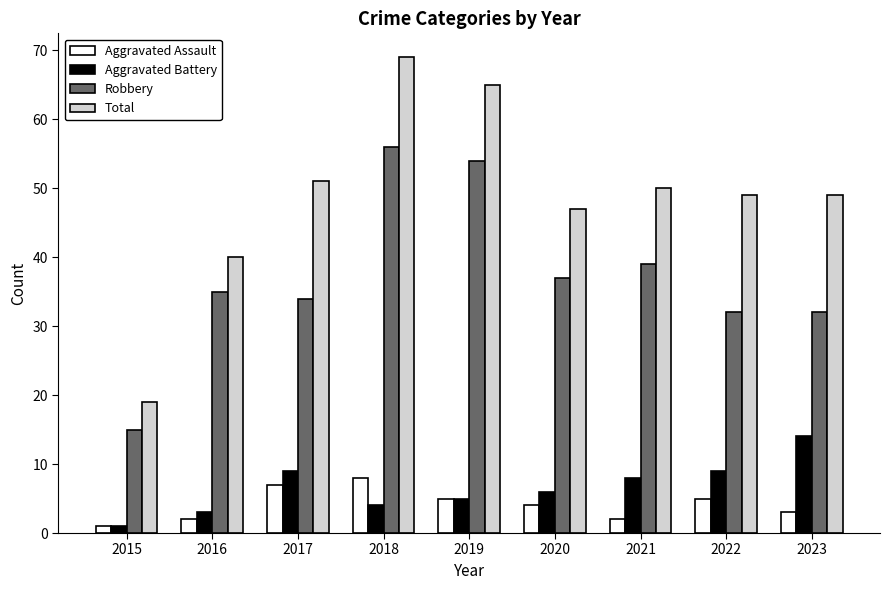

What is the difference between the second highest and second lowest values in the Total series?

25